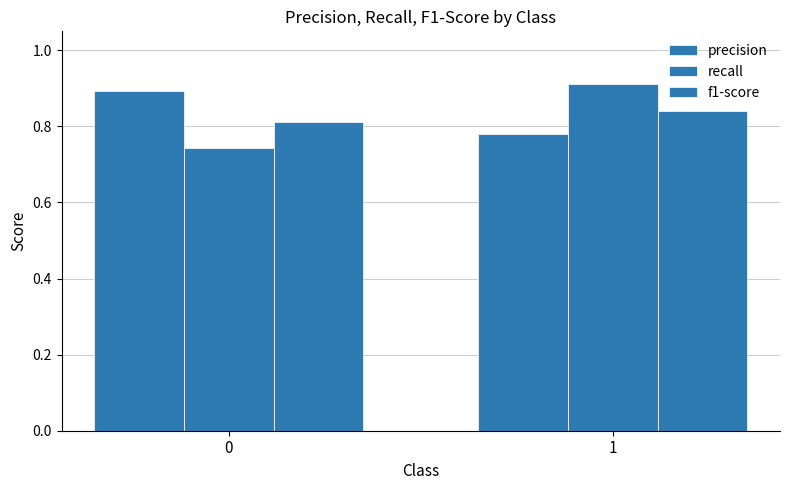

How many groups of bars are there?

2